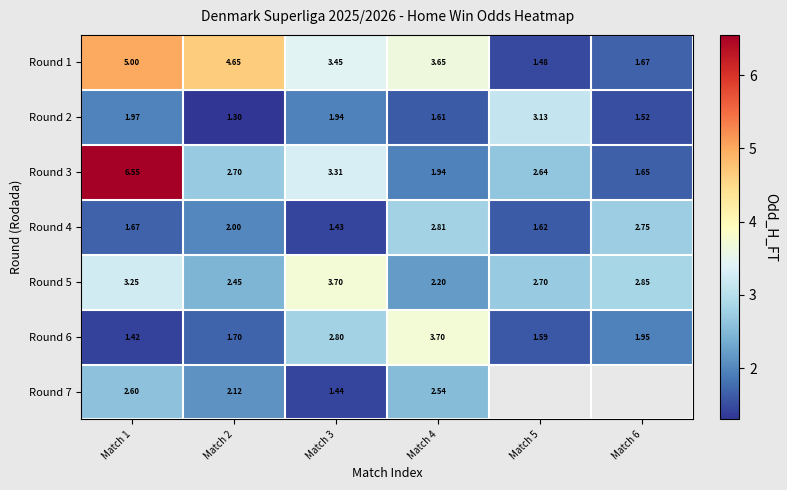

How many data points in Round 1 are less than 3?

2